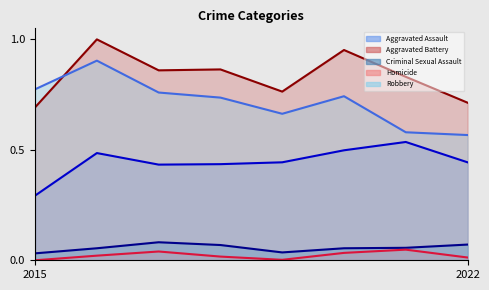

True or false: Criminal Sexual Assault has a value of 0.1 at 2020.

False